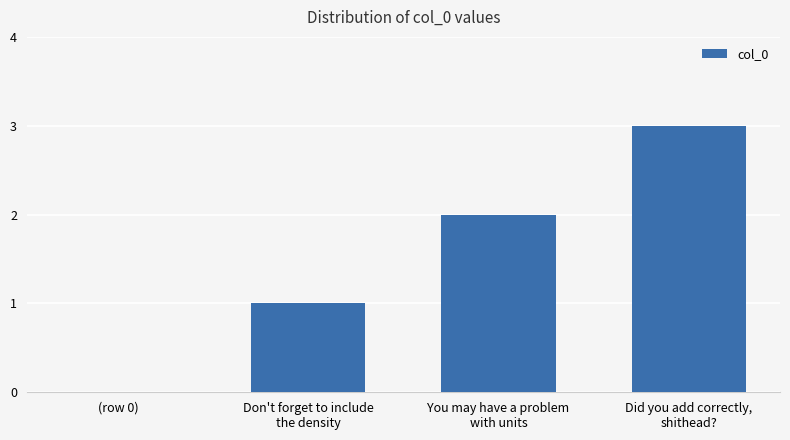

What is the maximum value shown in the chart?

3